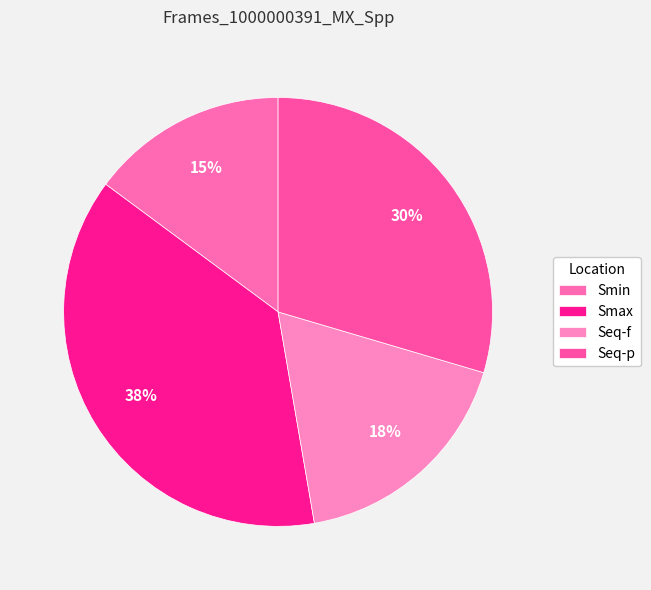

Is it true that Seq-p is 30% of the pie?

True